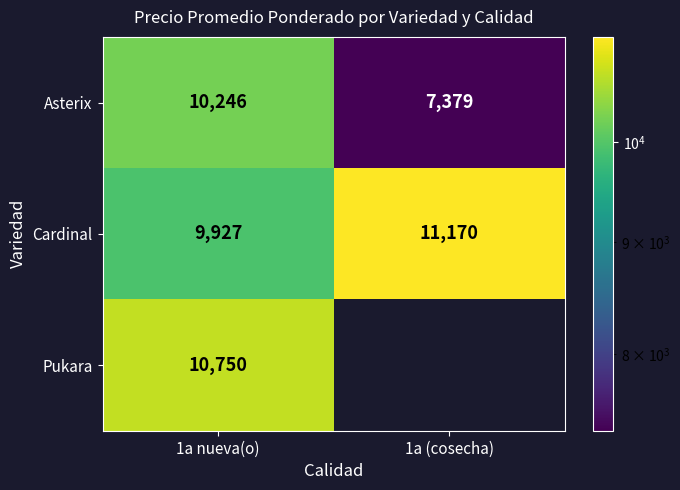

How many distinct data groups are displayed?

3